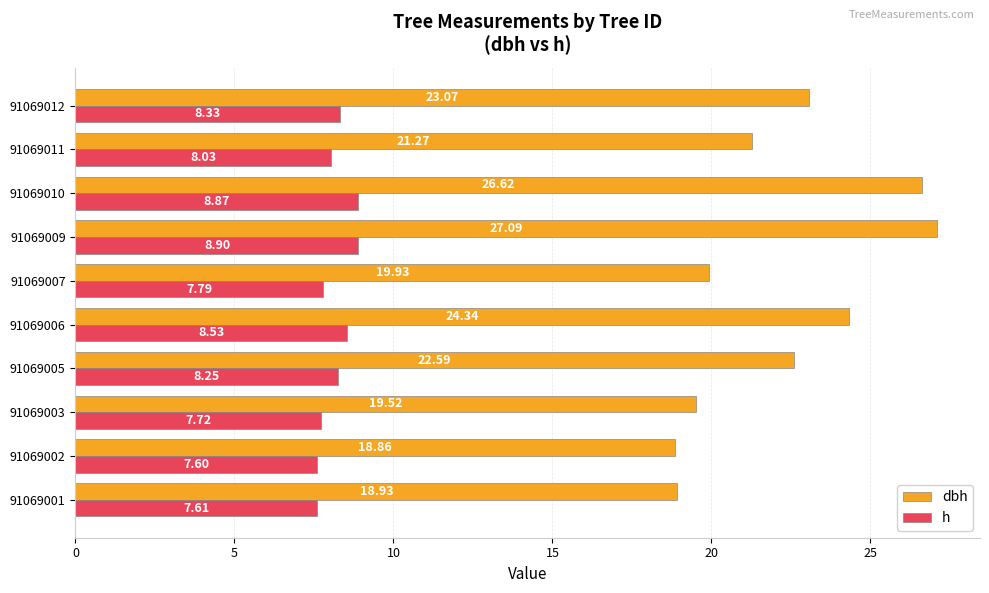

What is the sum of the h values at 91069003 and 91069010?

16.6